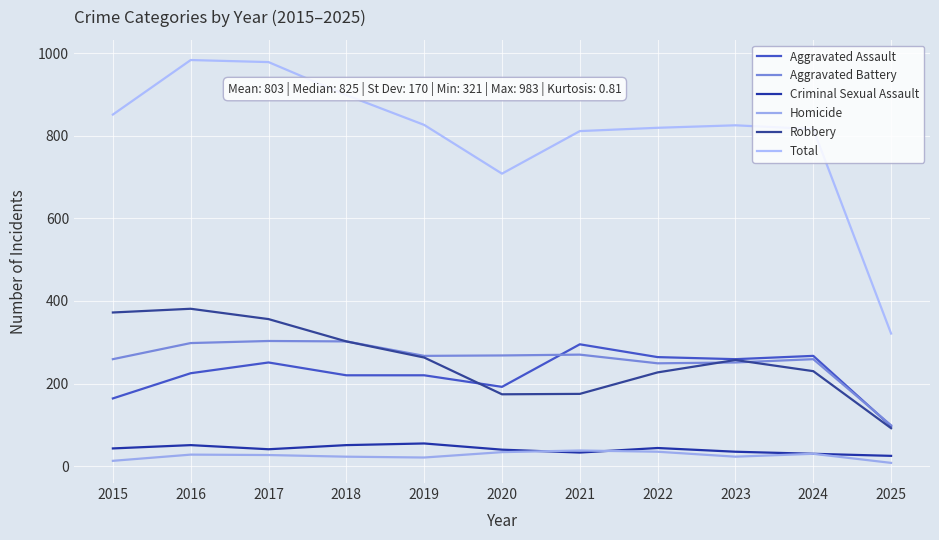

How many lines are shown in the chart?

6